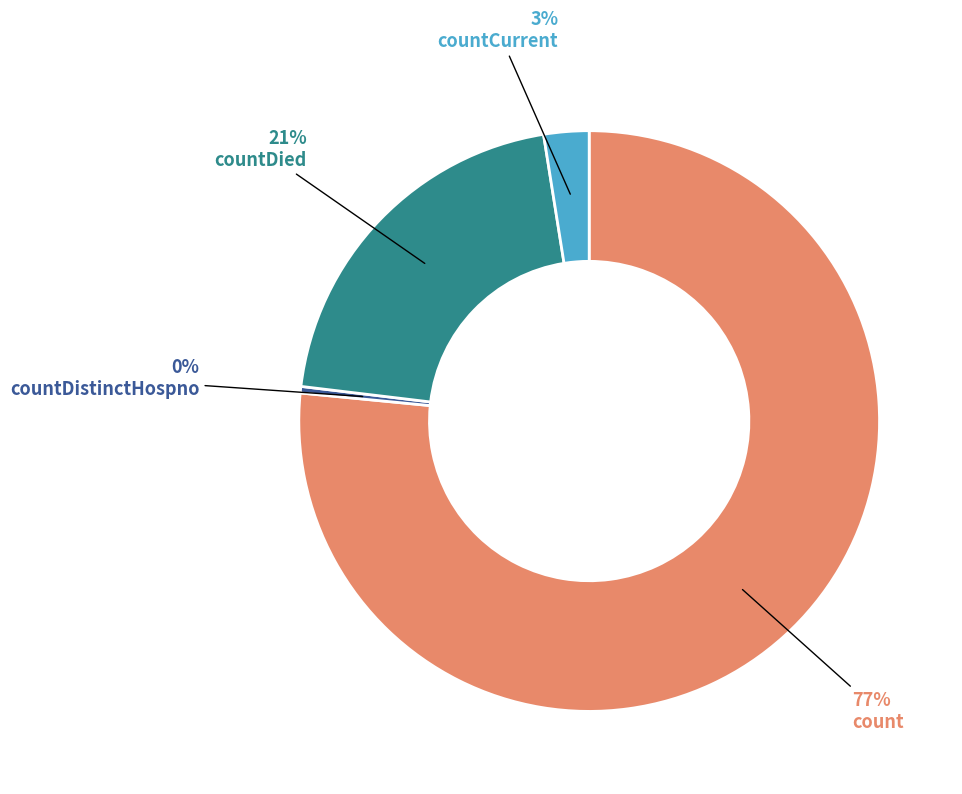

Which slice is the smallest?

countDistinctHospno